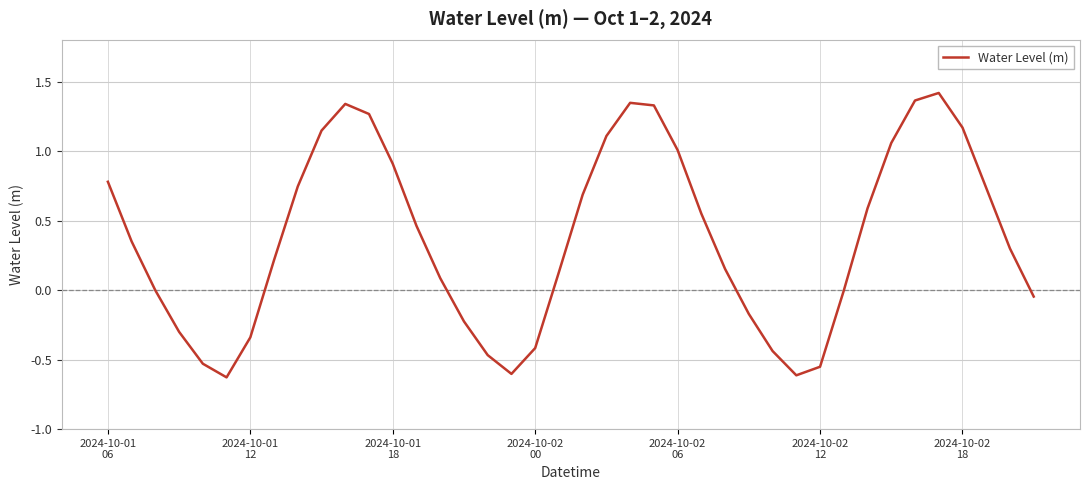

What is the difference between the maximum and minimum values?

2.0